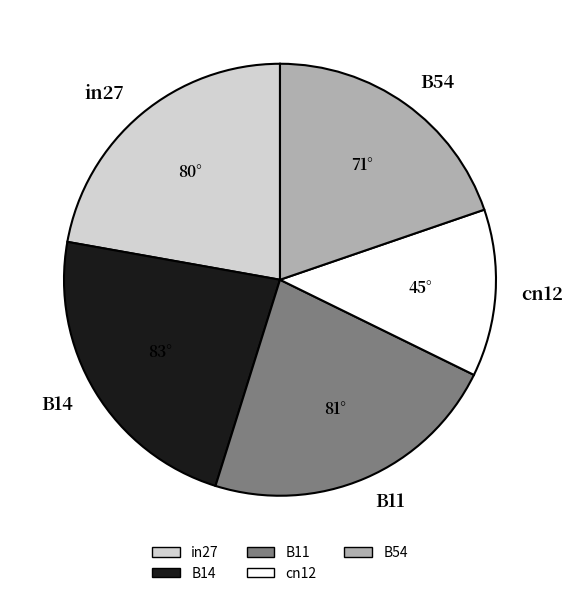

Is the sum of B54 and in27 greater than half?

No